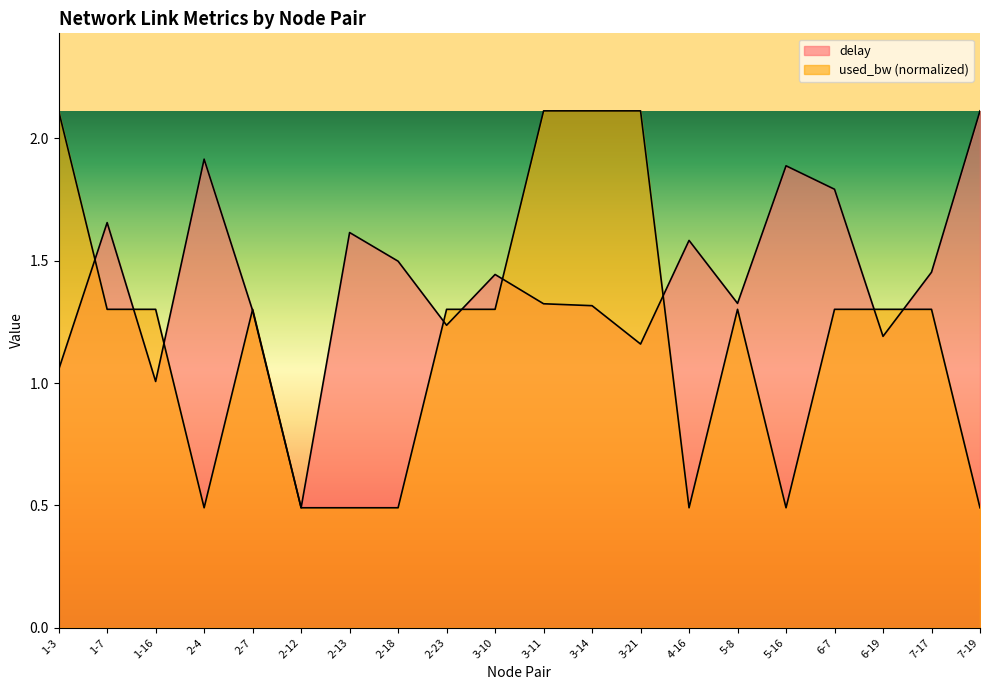

Is it true that delay equals 2.1 at 2-7?

False